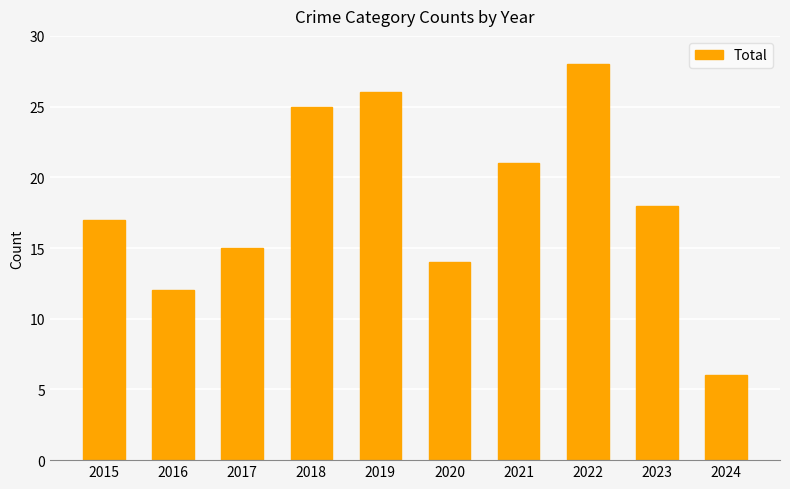

True or false: the data shows 18 at 2023.

True